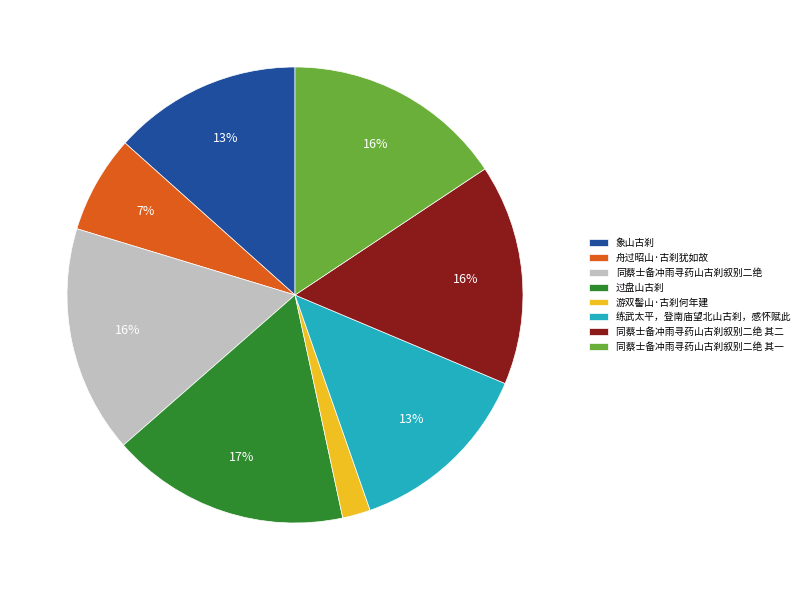

What percentage is the 同蔡士备冲雨寻药山古刹叙别二绝 其二 slice, to the nearest percent?

16%